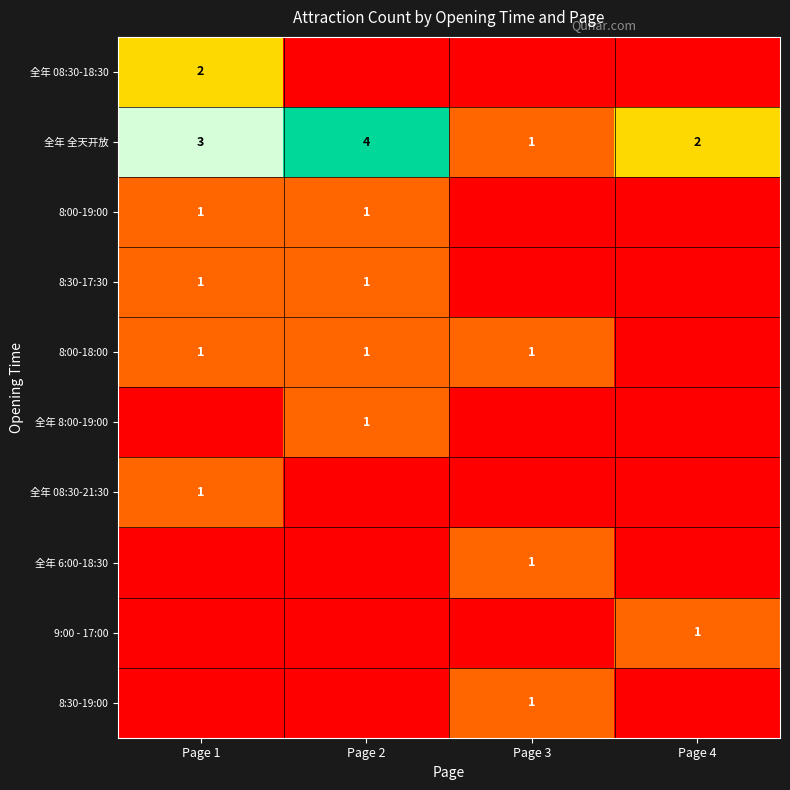

Count the 全年 全天开放 values in the range 2 to 4.

3